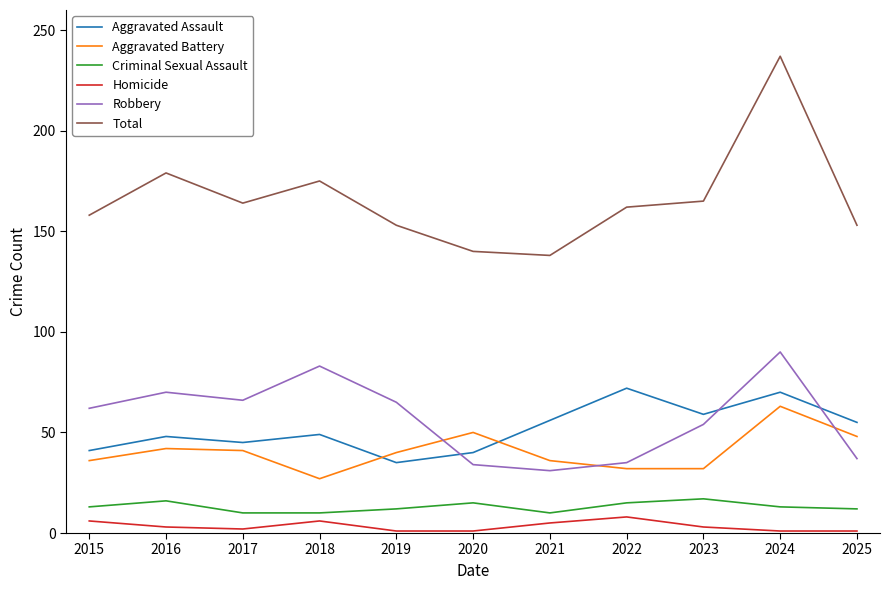

What is the difference between the maximum and minimum values in the Aggravated Battery series?

36